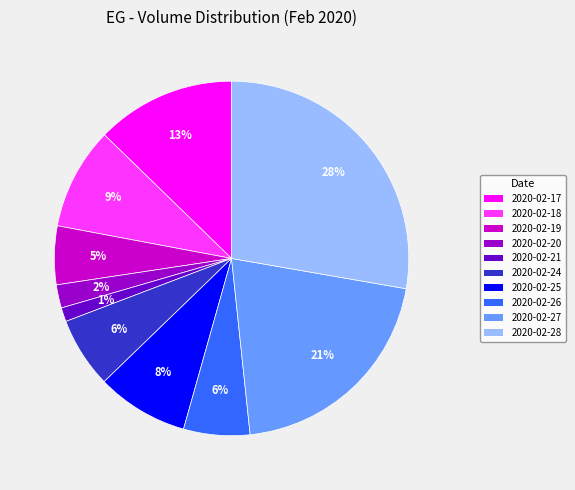

Which category has the biggest portion of the pie?

2020-02-28